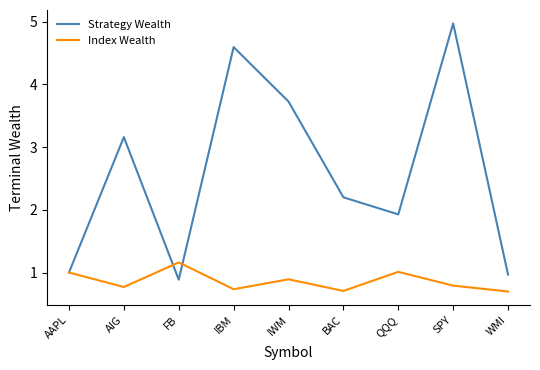

Rank the series by their maximum value, from highest to lowest.

Strategy Wealth, Index Wealth